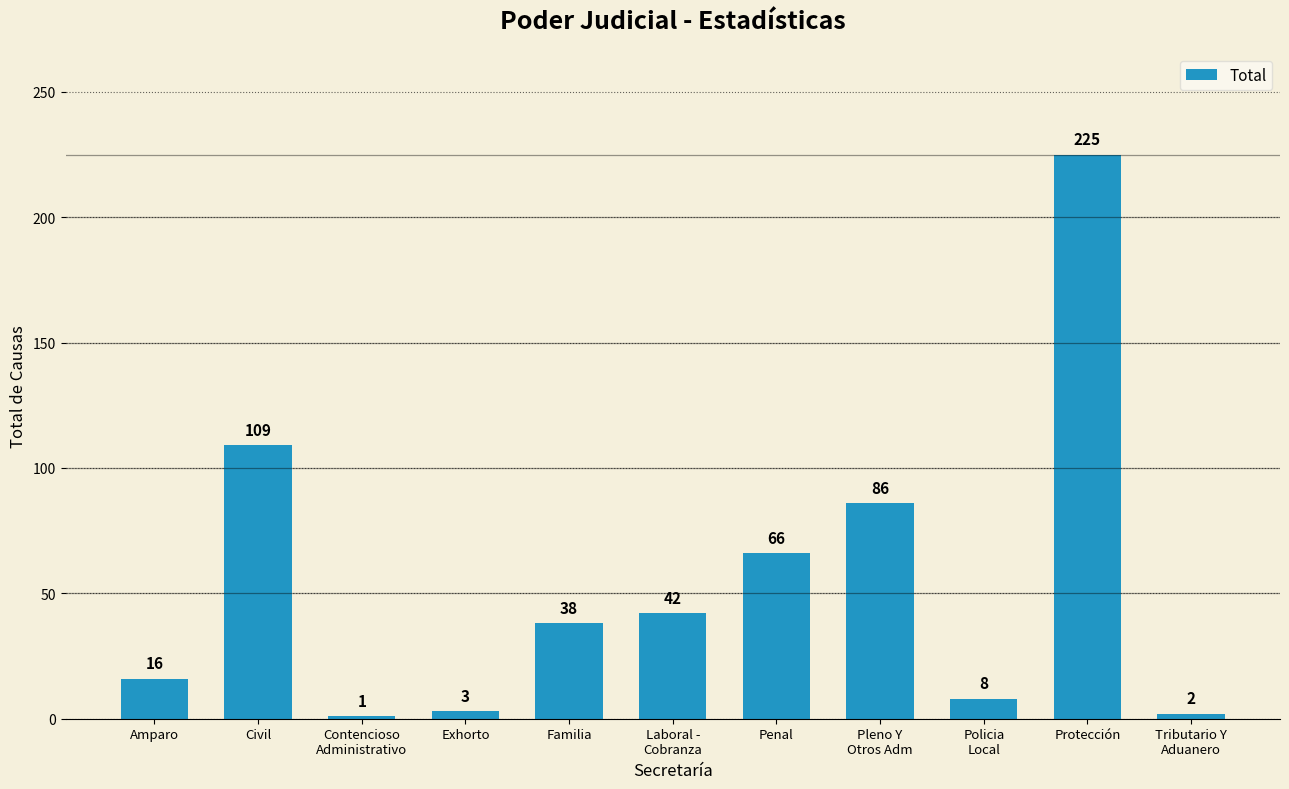

Reading right to left, transcribe all the data shown in this chart.

Tributario Y
Aduanero=2	Protección=225	Policia
Local=8	Pleno Y
Otros Adm=86	Penal=66	Laboral -
Cobranza=42	Familia=38	Exhorto=3	Contencioso
Administrativo=1	Civil=109	Amparo=16